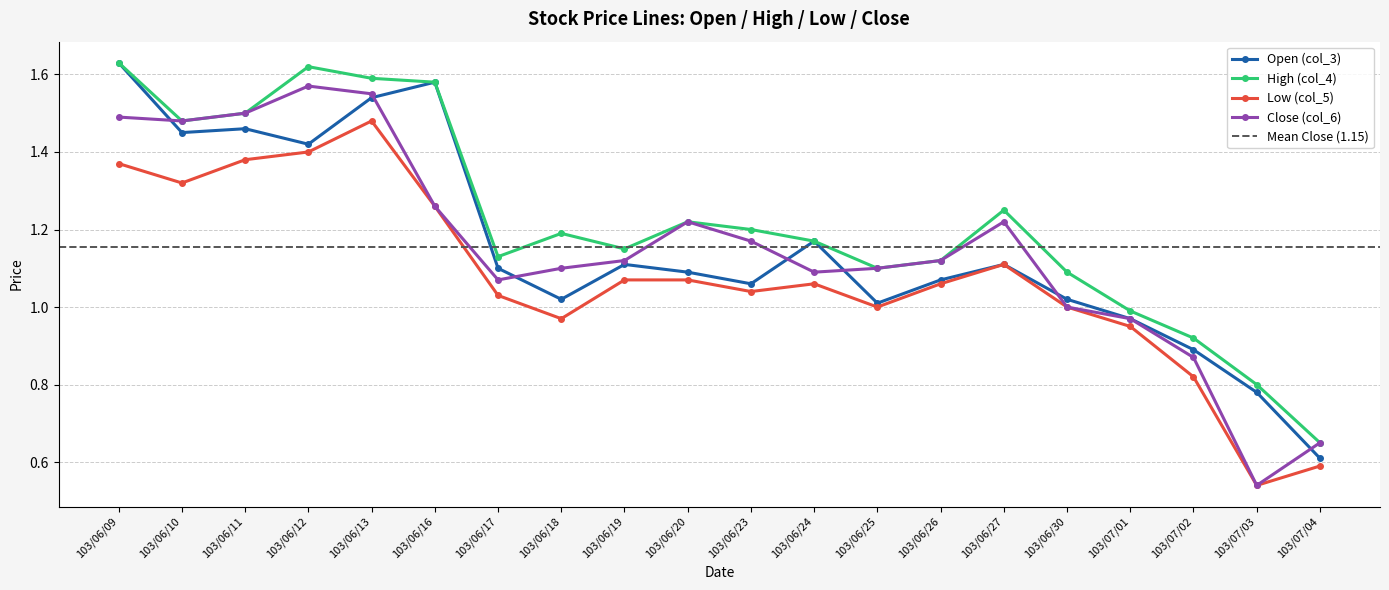

True or false: Open (col_3) has a value of 1.6 at 103/06/16.

True